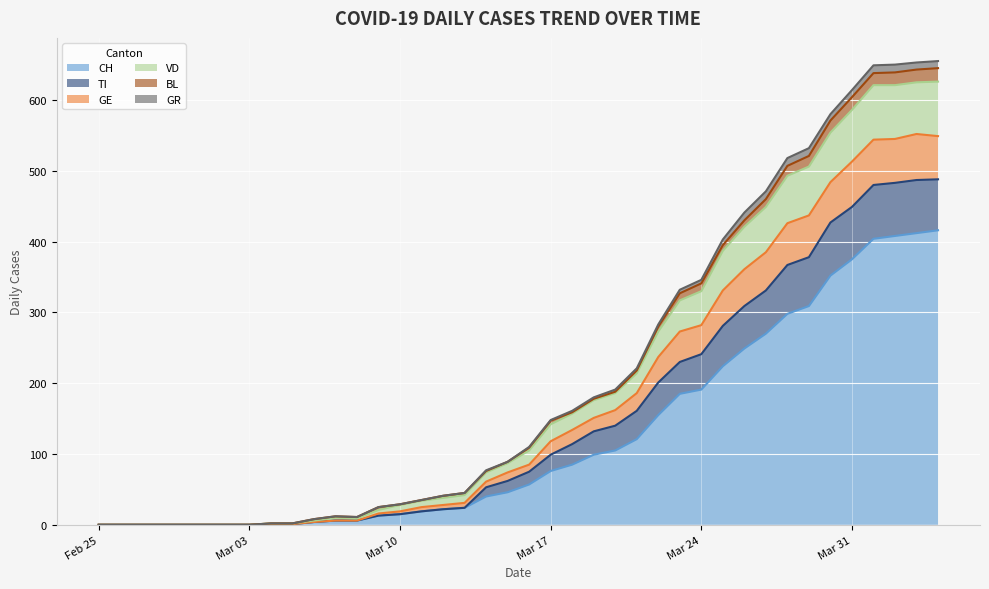

At which category is the sum across all series the highest?

2020-04-04